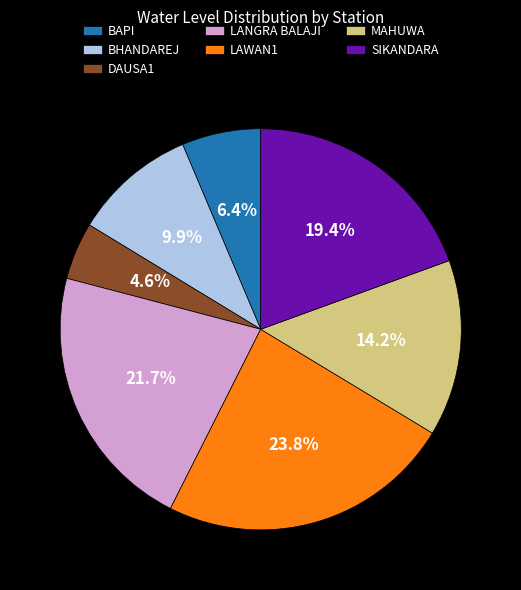

The BAPI slice represents 6% of the pie. True or false?

True